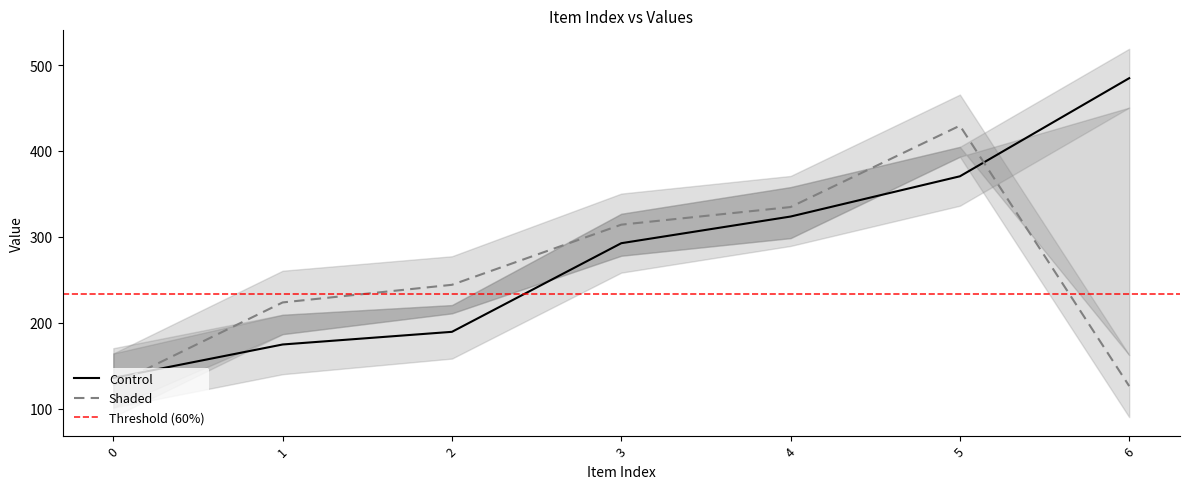

What is the total value across all series at 0?

335.7